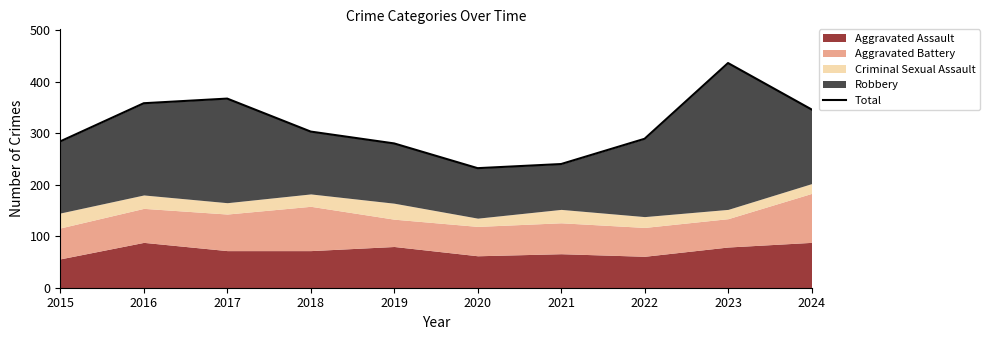

Which label corresponds to the largest value in the chart?

2023